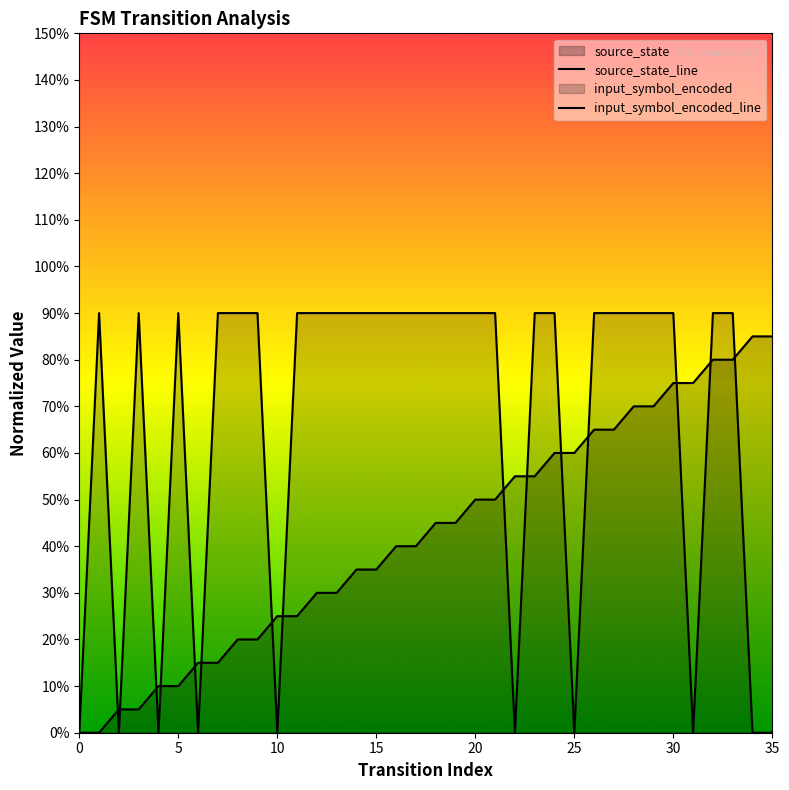

What is the sum of all source_state_line values?

15.3